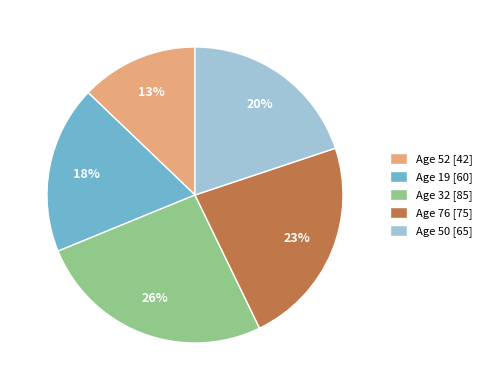

Which category has the smallest portion of the pie?

Age 52